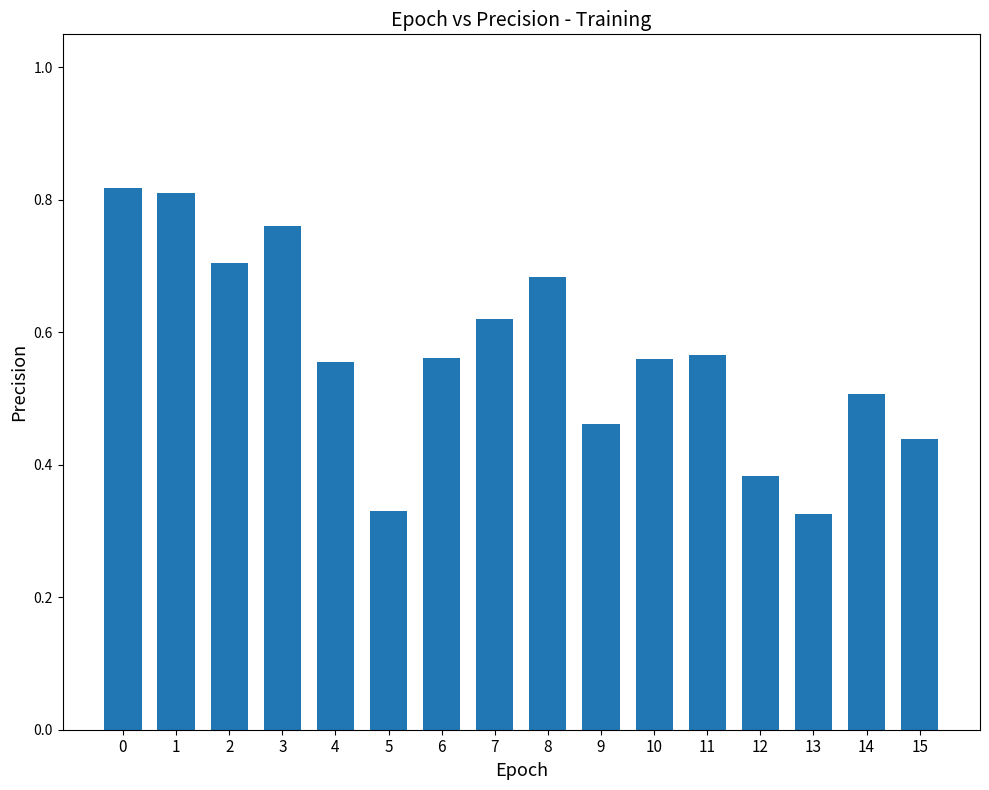

The value at 6 is 0.1. True or false?

False